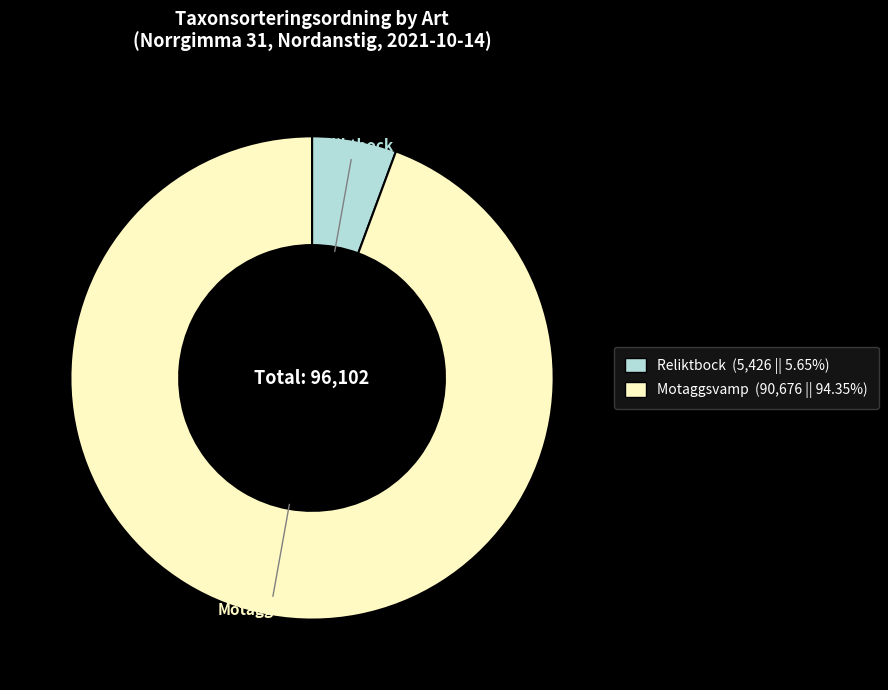

How many slices are in this pie chart?

2